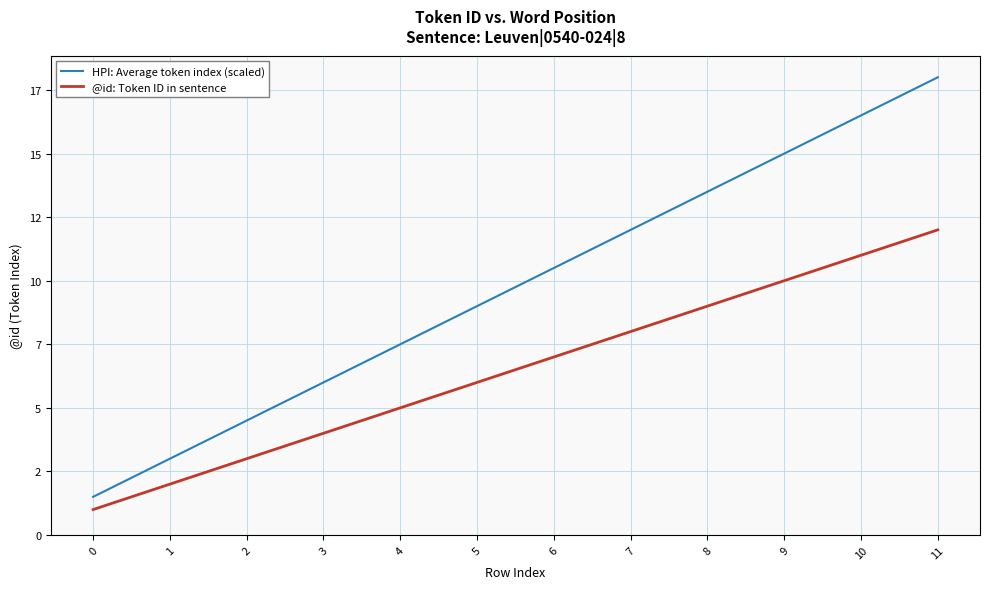

Reading left to right, transcribe all the data shown in this chart.

HPI: Average token index (scaled): 0=1.5	1=3.0	2=4.5	3=6.0	4=7.5	5=9.0	6=10.5	7=12.0	8=13.5	9=15.0	10=16.5	11=18.0
@id: Token ID in sentence: 0=1.0	1=2.0	2=3.0	3=4.0	4=5.0	5=6.0	6=7.0	7=8.0	8=9.0	9=10.0	10=11.0	11=12.0